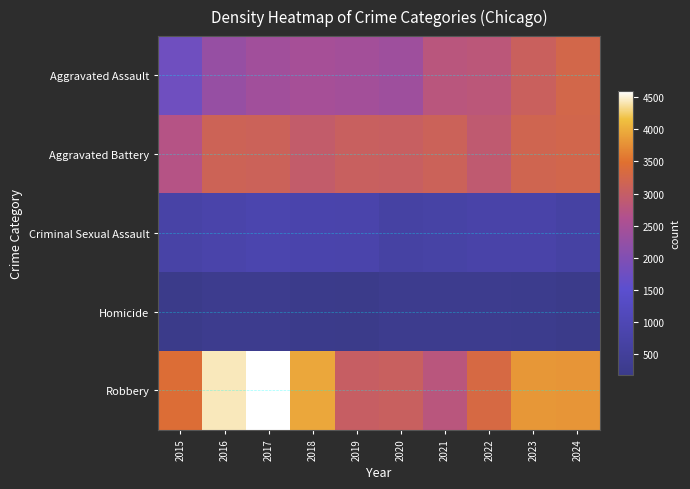

Which series has the largest range (max minus min)?

Robbery